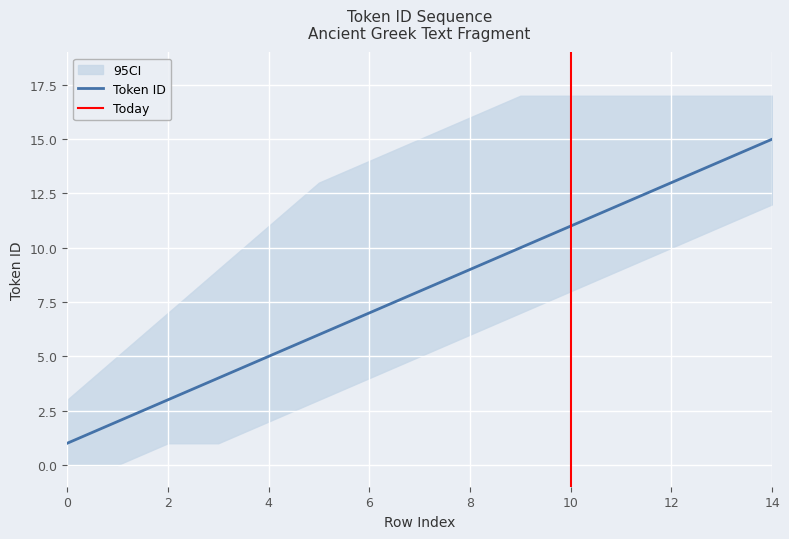

Which category has the highest value across all series?

9